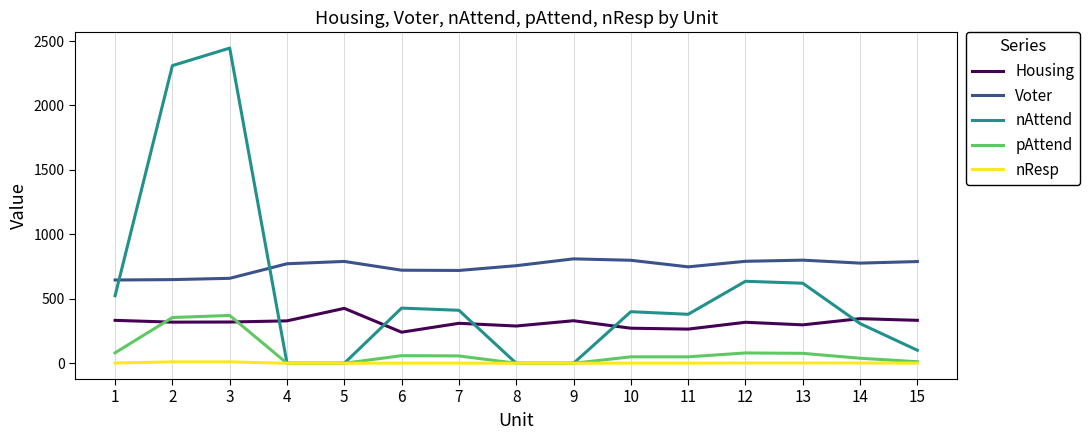

Is the value of nAttend at 2 greater than the value of Housing at 11?

Yes